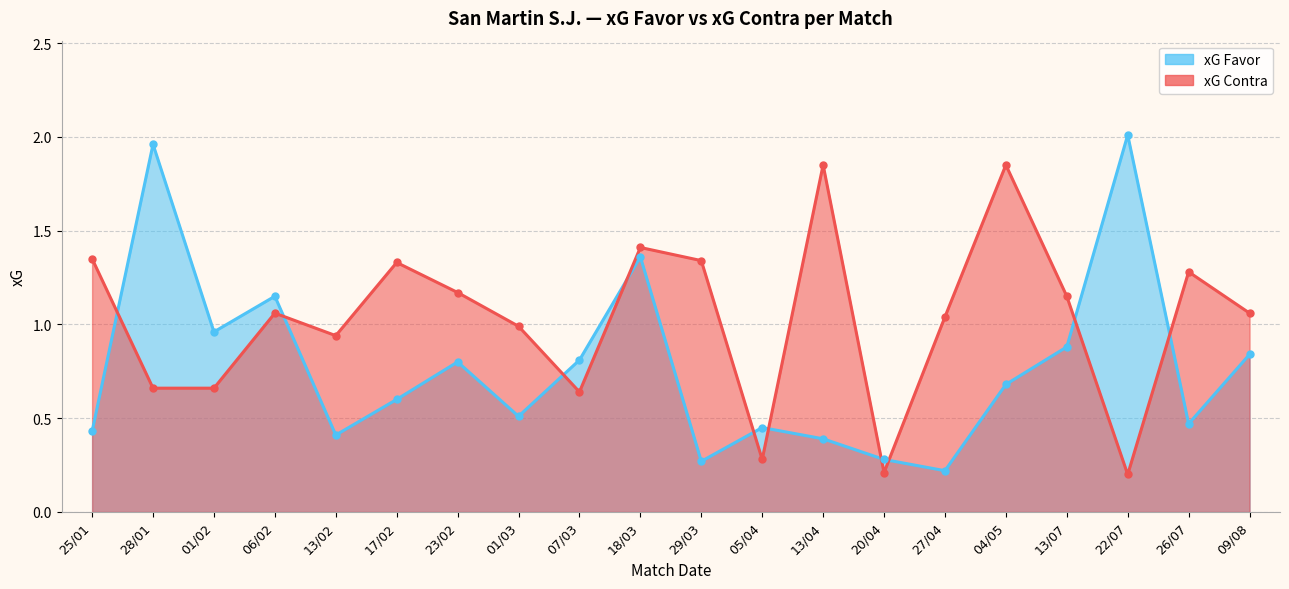

Where does the xG Contra series first go above 1?

25/01